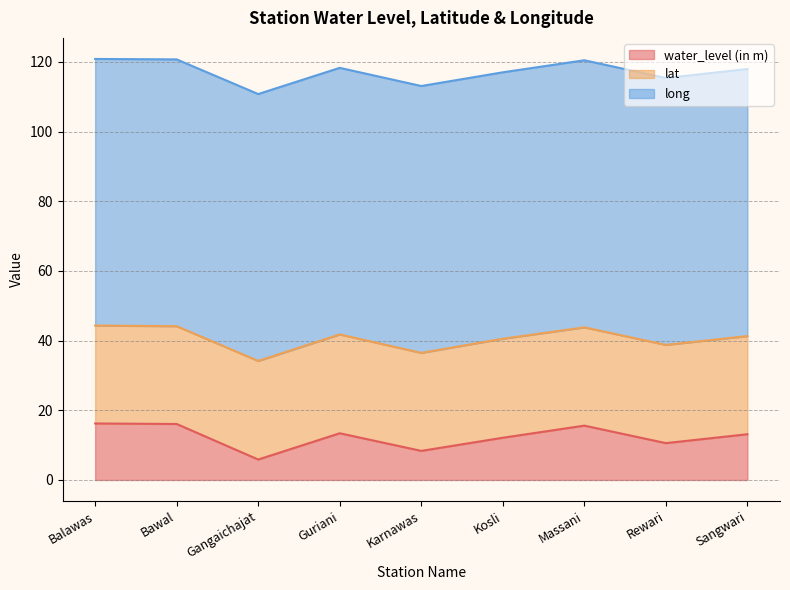

Reading right to left, what are all the values shown in this chart?

water_level (in m): 13.1	10.6	15.6	12.1	8.3	13.4	5.9	16.1	16.2
lat: 28.2	28.2	28.2	28.4	28.1	28.4	28.3	28.1	28.1
long: 76.7	76.6	76.7	76.5	76.6	76.5	76.6	76.6	76.5